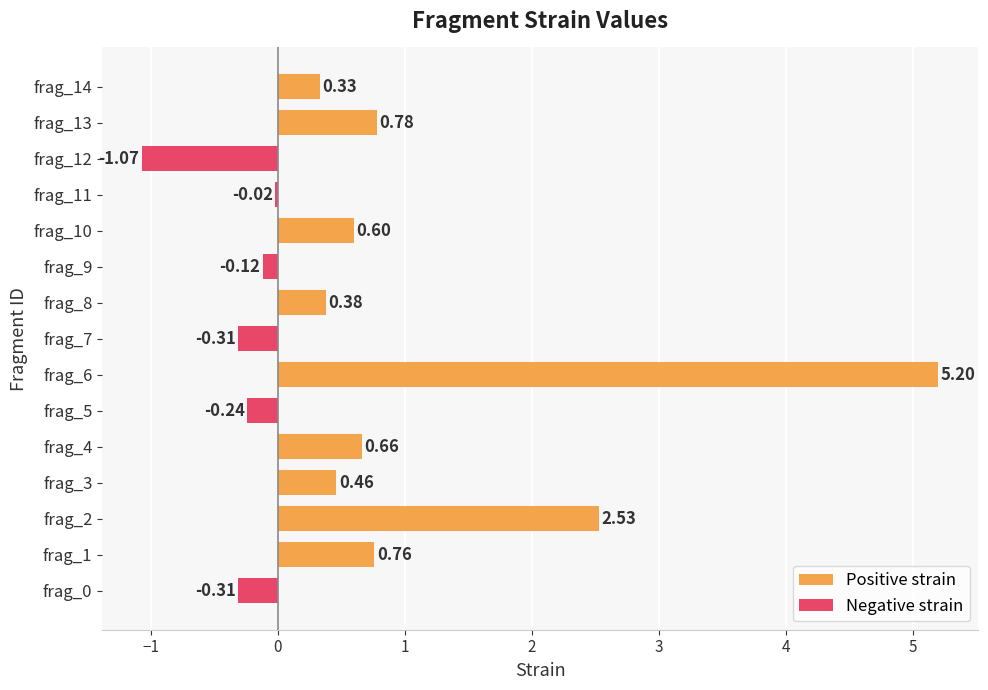

What is the difference between the maximum and minimum values in the Negative strain series?

1.1